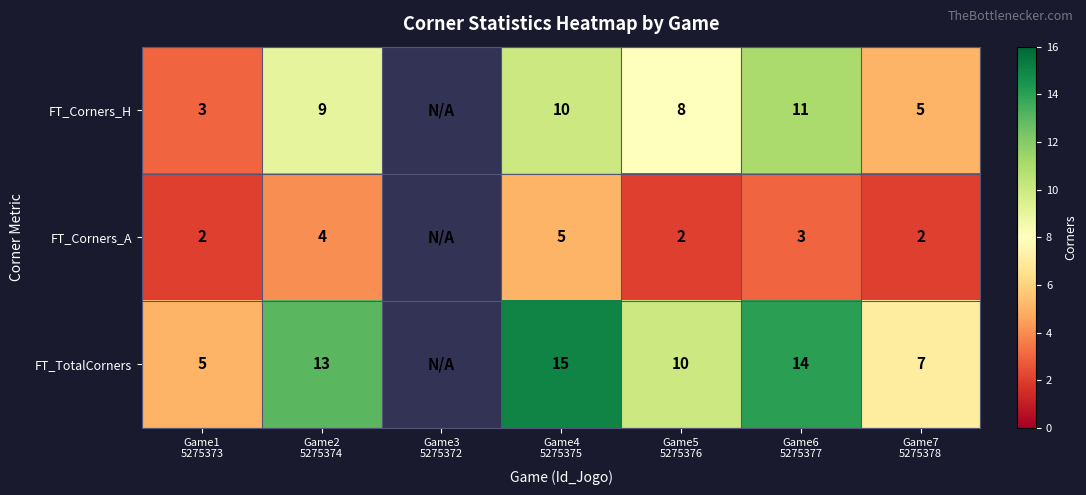

What is the sum of the FT_Corners_H values at Game7 5275378 and Game4 5275375?

15.0